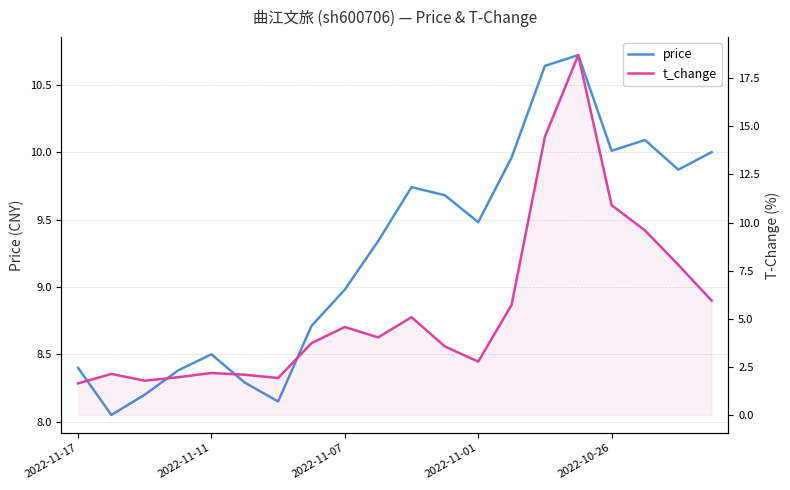

How many times do t_change and price cross each other?

2